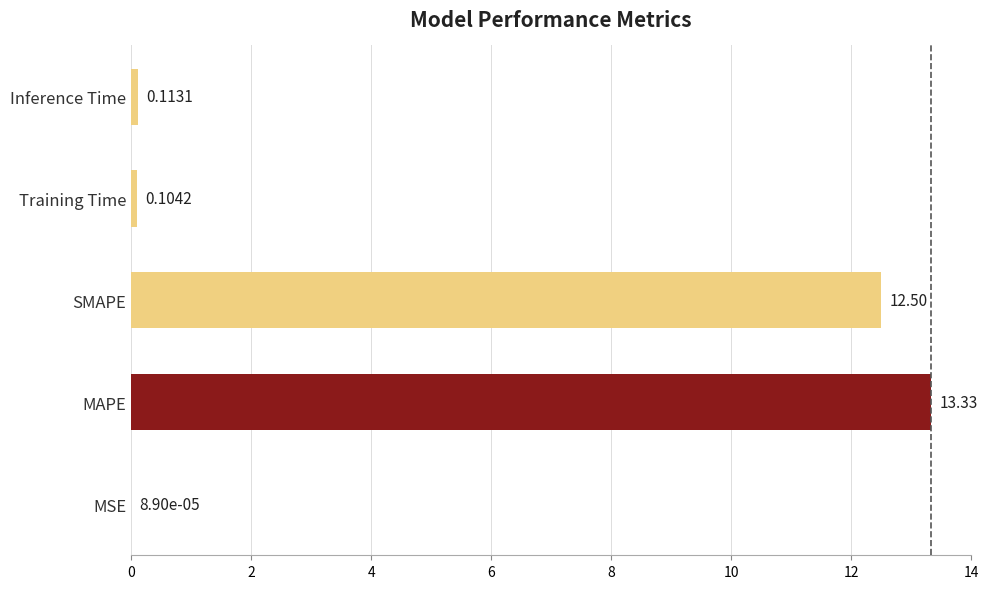

At which label is the value closest to 6?

Inference Time